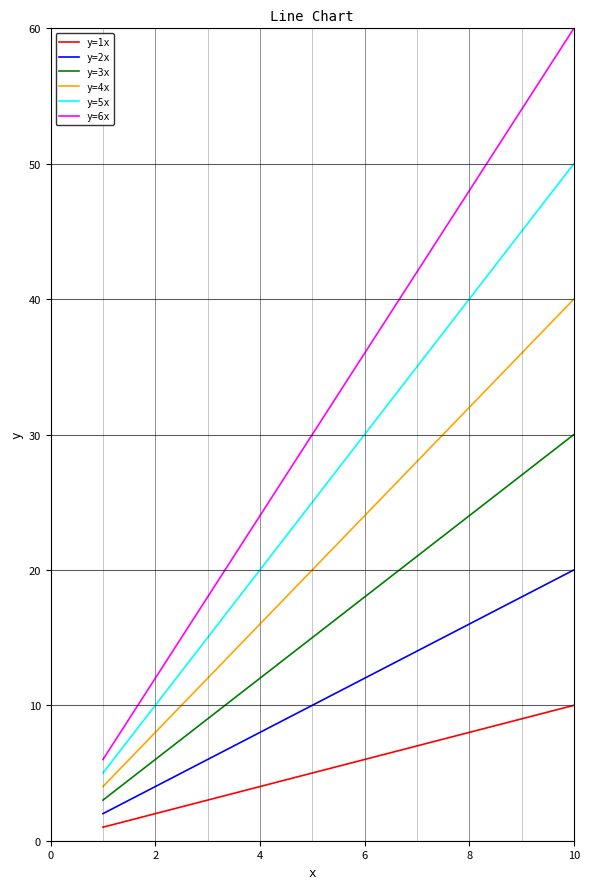

True or false: y=3x and y=4x intersect in this chart.

False